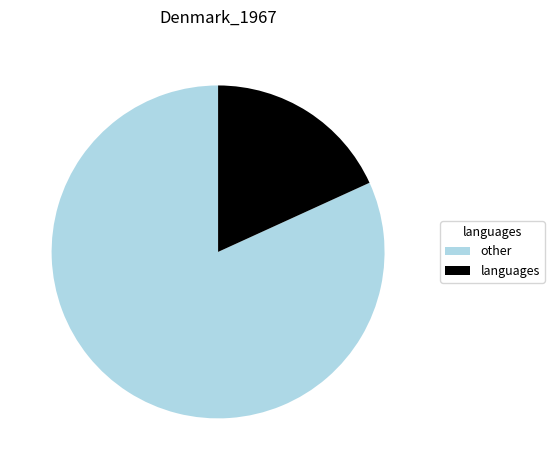

Rank the categories by value from lowest to highest.

languages, other